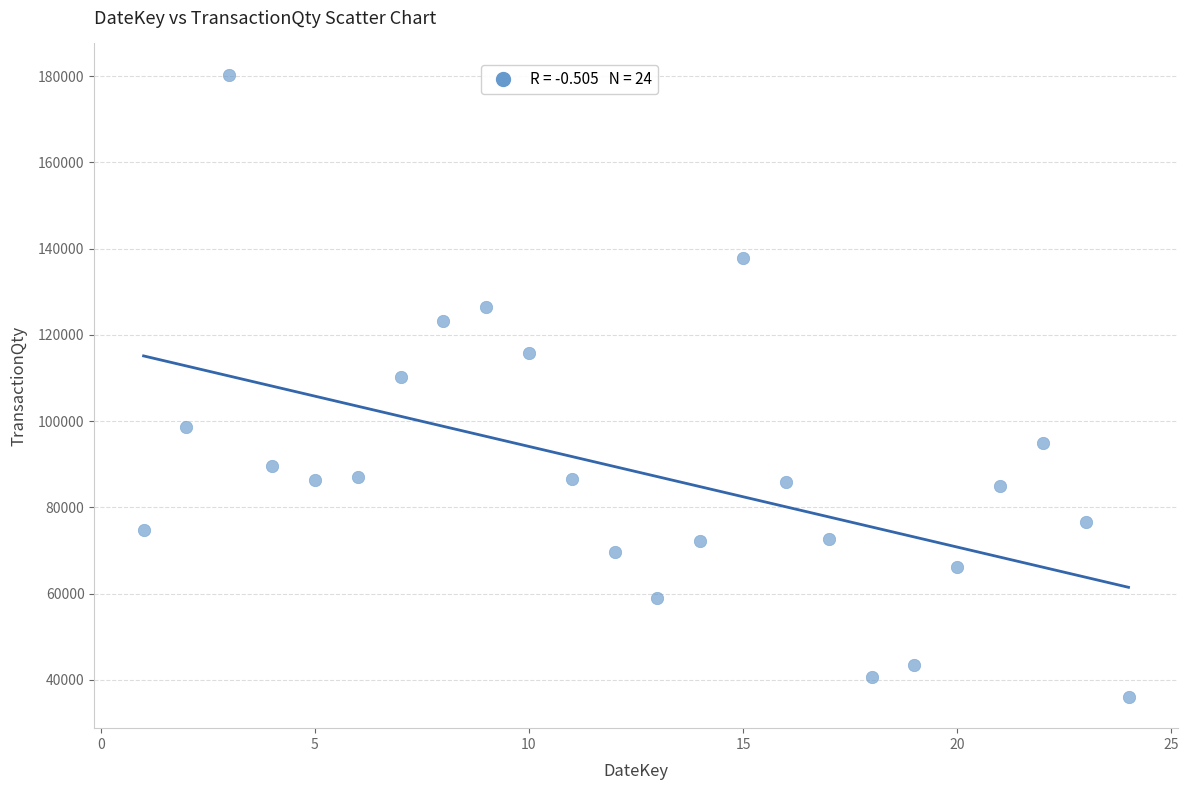

What Y value in the scatter plot is closest to 108195?

110239.0